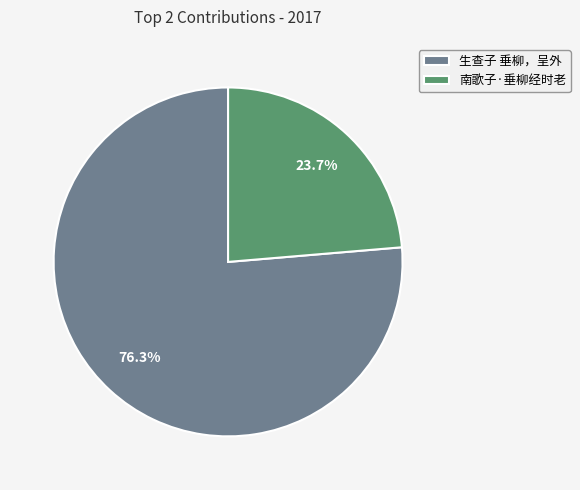

Which category has the smallest portion of the pie?

南歌子·垂柳经时老